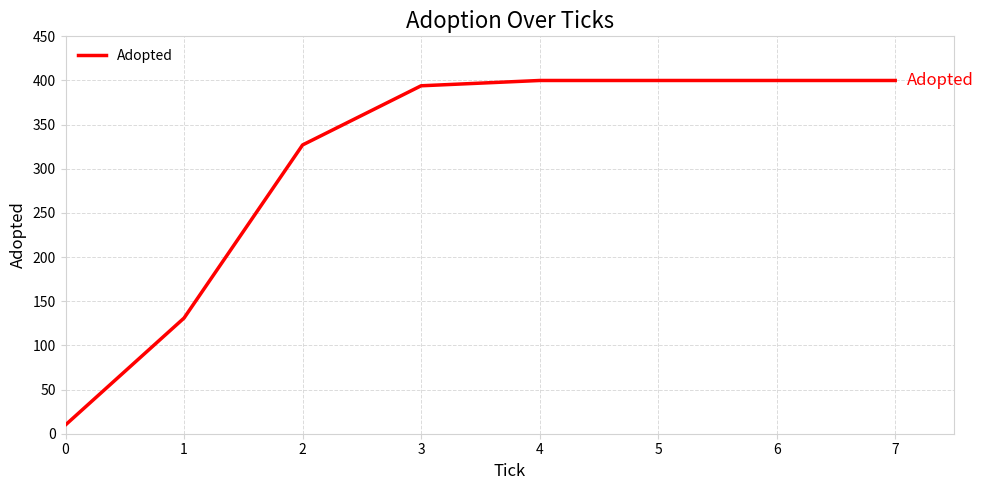

What is the sum of all values?

2462